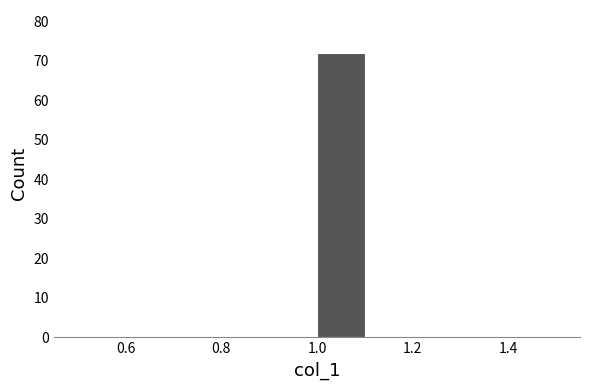

Reading left to right, transcribe this chart: for each bar, give the range it covers on the x-axis and its height. The values are not printed on the chart, so give them approximately, as read against the axis.

0.5 to 0.6: 0
0.6 to 0.7: 0
0.7 to 0.8: 0
0.8 to 0.9: 0
0.9 to 1.0: 0
1.0 to 1.1: 72
1.1 to 1.2: 0
1.2 to 1.3: 0
1.3 to 1.4: 0
1.4 to 1.5: 0